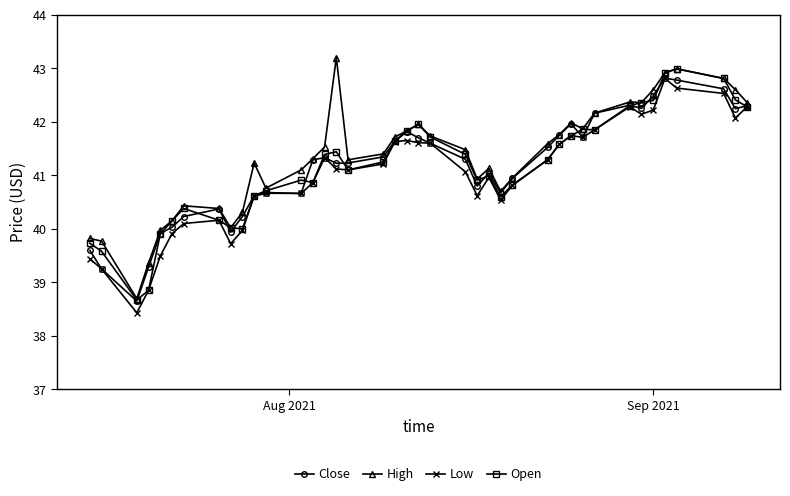

What is the value of the Close point at the 10th from the left?

40.2